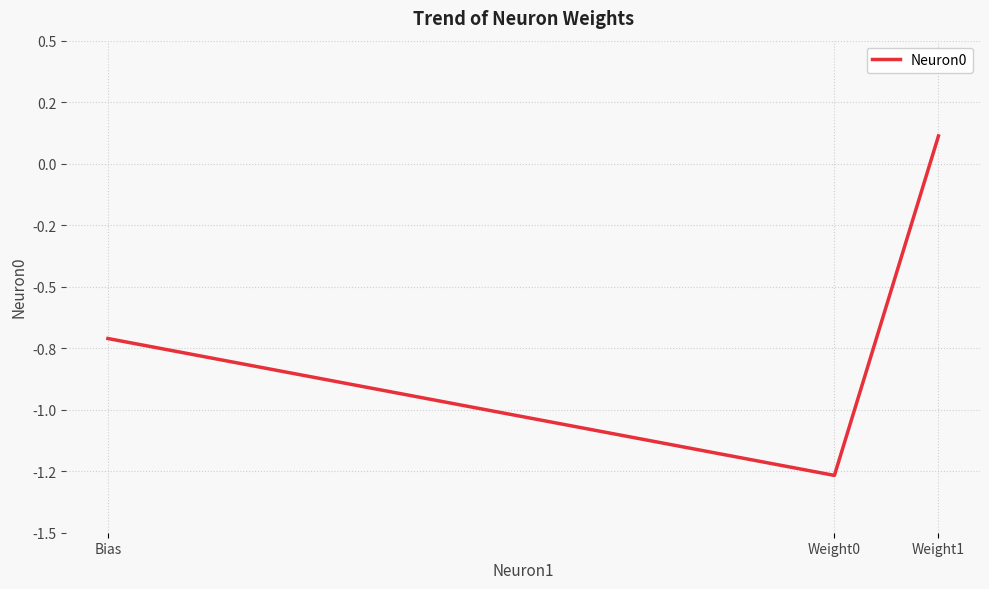

Is this an area chart (filled region under the line)?

No